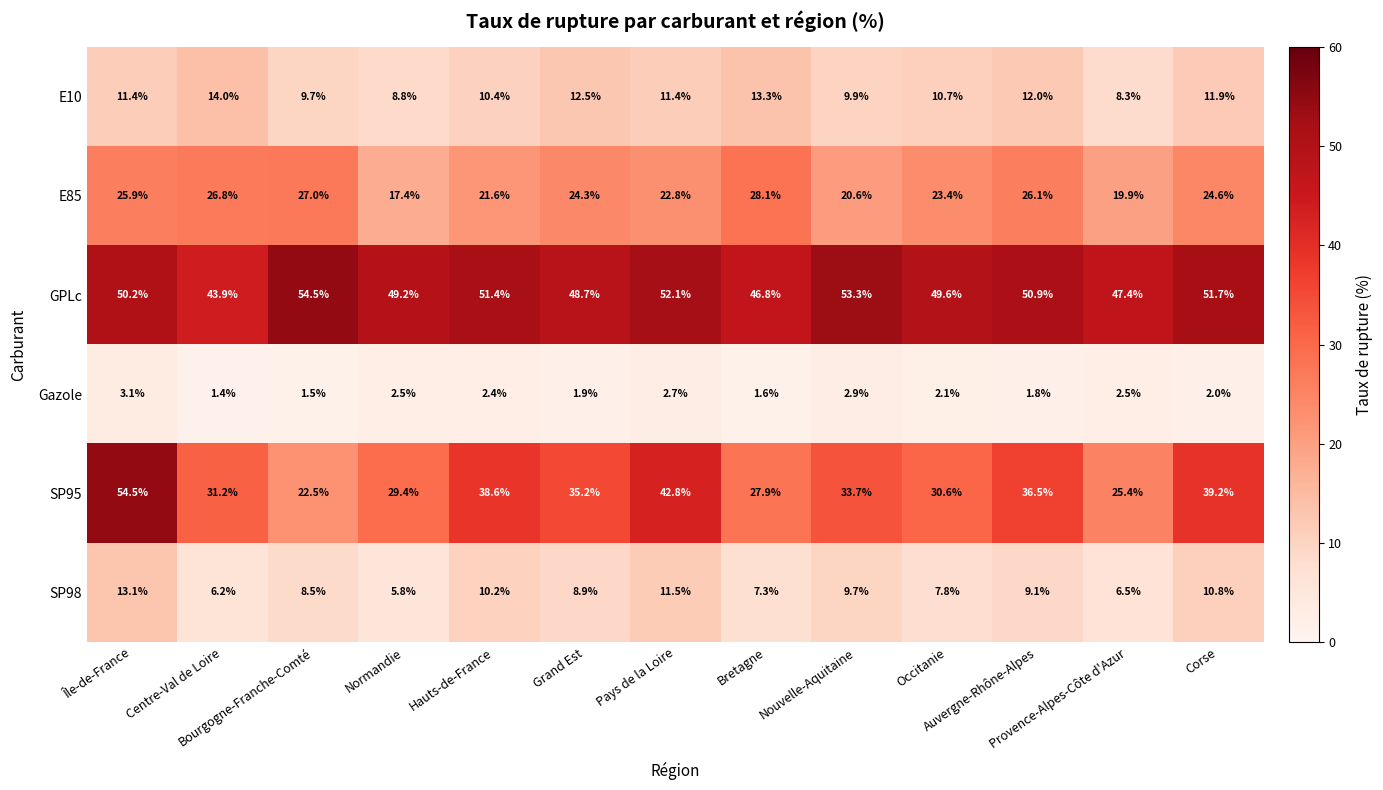

What is the difference between the second highest and minimum values in the Gazole series?

1.5